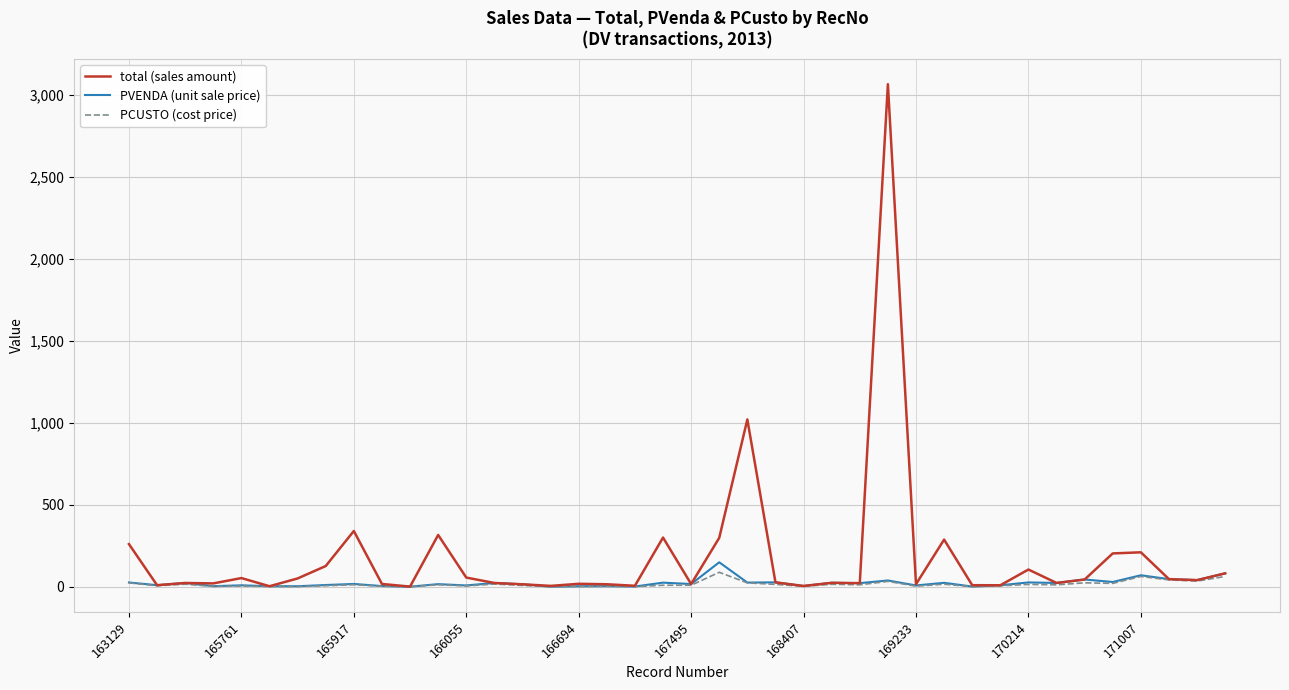

What is the average value of the total (sales amount) series?

180.3